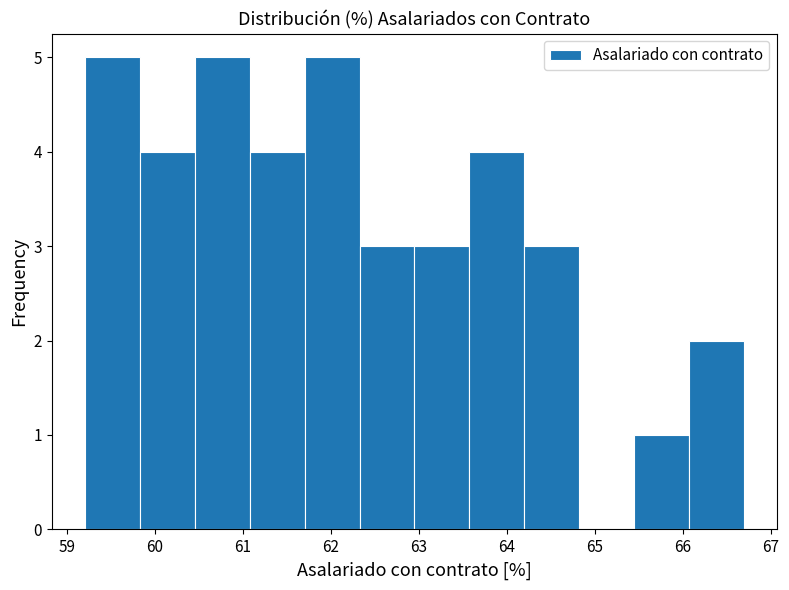

Reading left to right, list every bar in this chart as the range it spans on the x-axis followed by its height. Neither the bar edges nor the heights are printed on the chart, so give them approximately, as read against the axes.

59.2 to 59.8: 5
59.8 to 60.5: 4
60.5 to 61.1: 5
61.1 to 61.7: 4
61.7 to 62.3: 5
62.3 to 62.9: 3
62.9 to 63.6: 3
63.6 to 64.2: 4
64.2 to 64.8: 3
64.8 to 65.4: 0
65.4 to 66.1: 1
66.1 to 66.7: 2